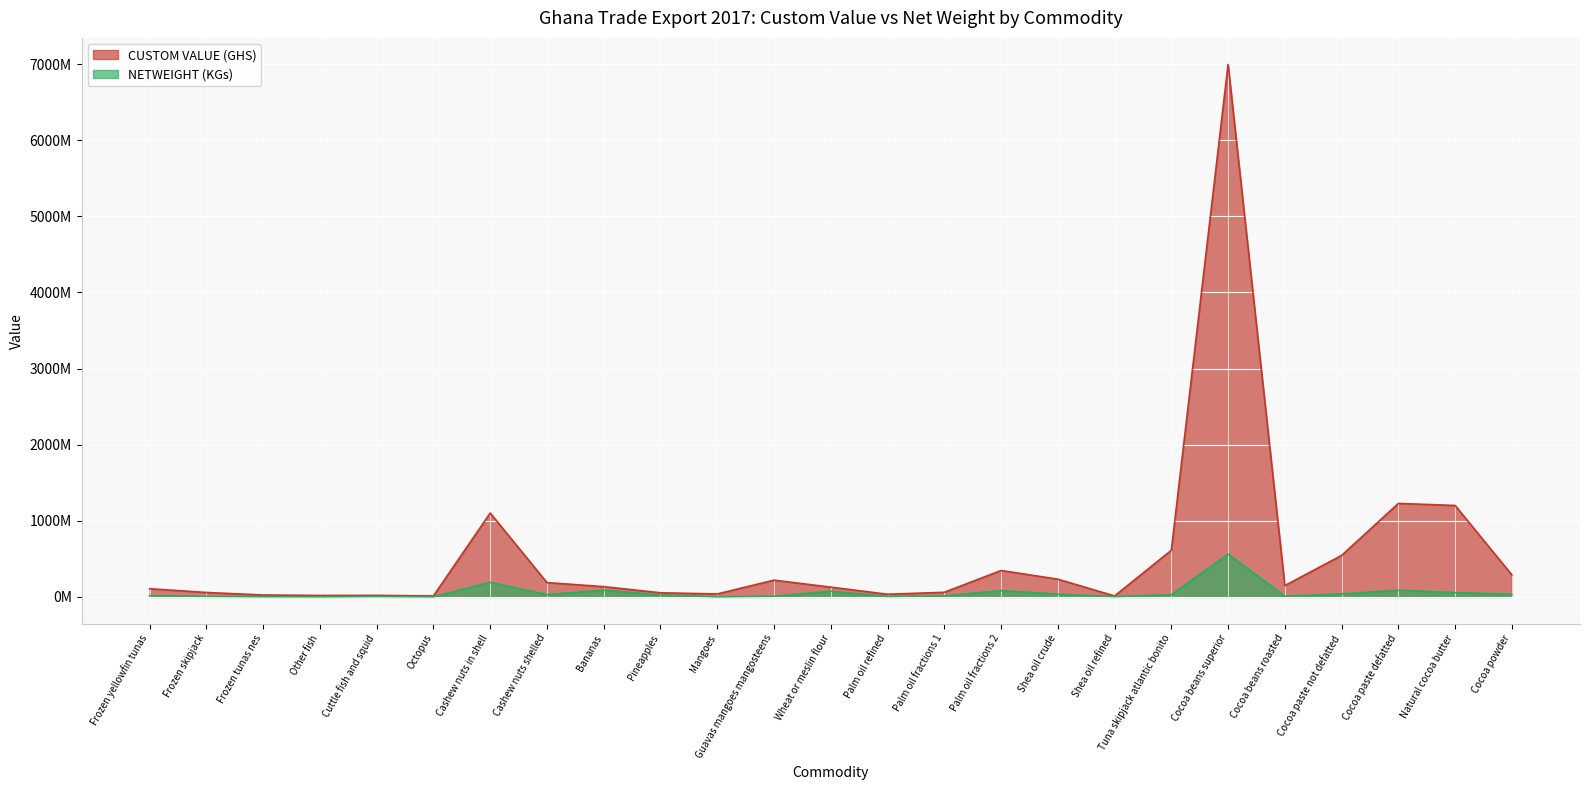

True or false: CUSTOM VALUE (GHS) and NETWEIGHT (KGs) intersect in this chart.

False